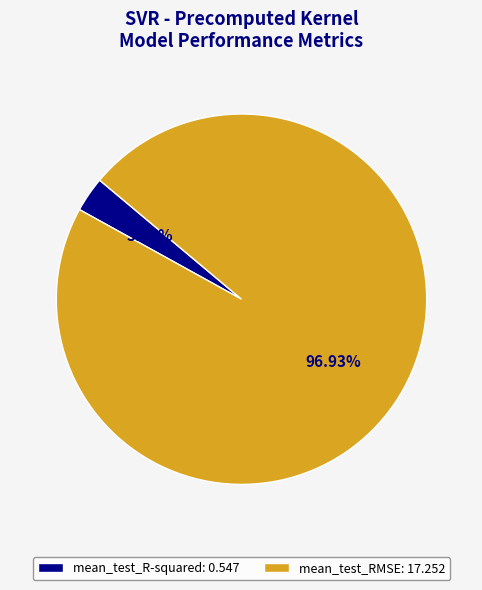

What is the total percentage of mean_test_R-squared and mean_test_RMSE?

100.0%